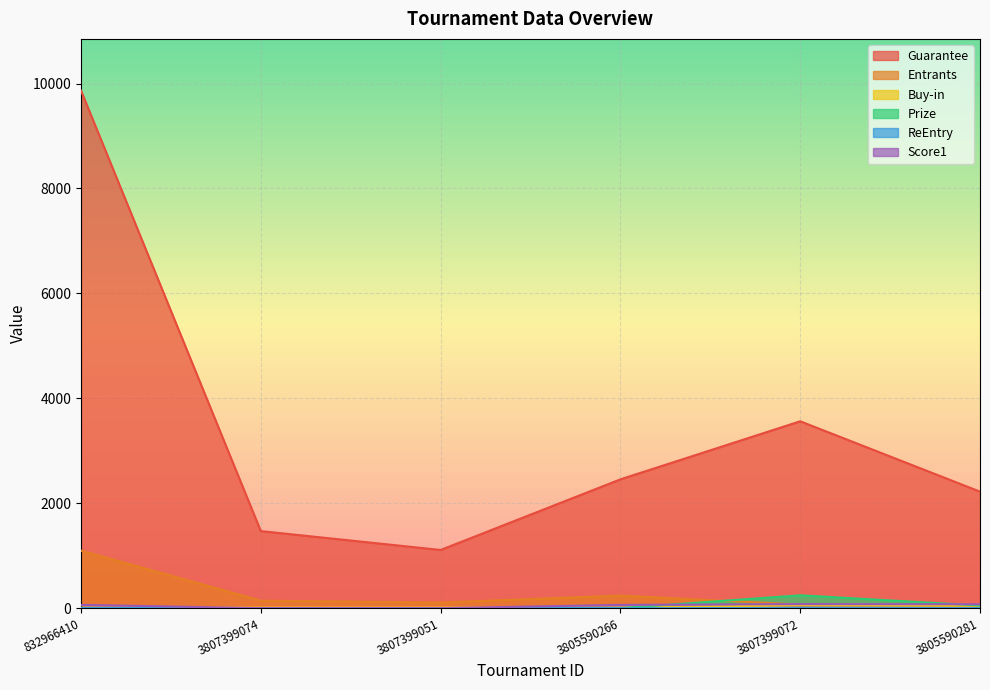

At which label does Score1 reach its peak?

3807399072